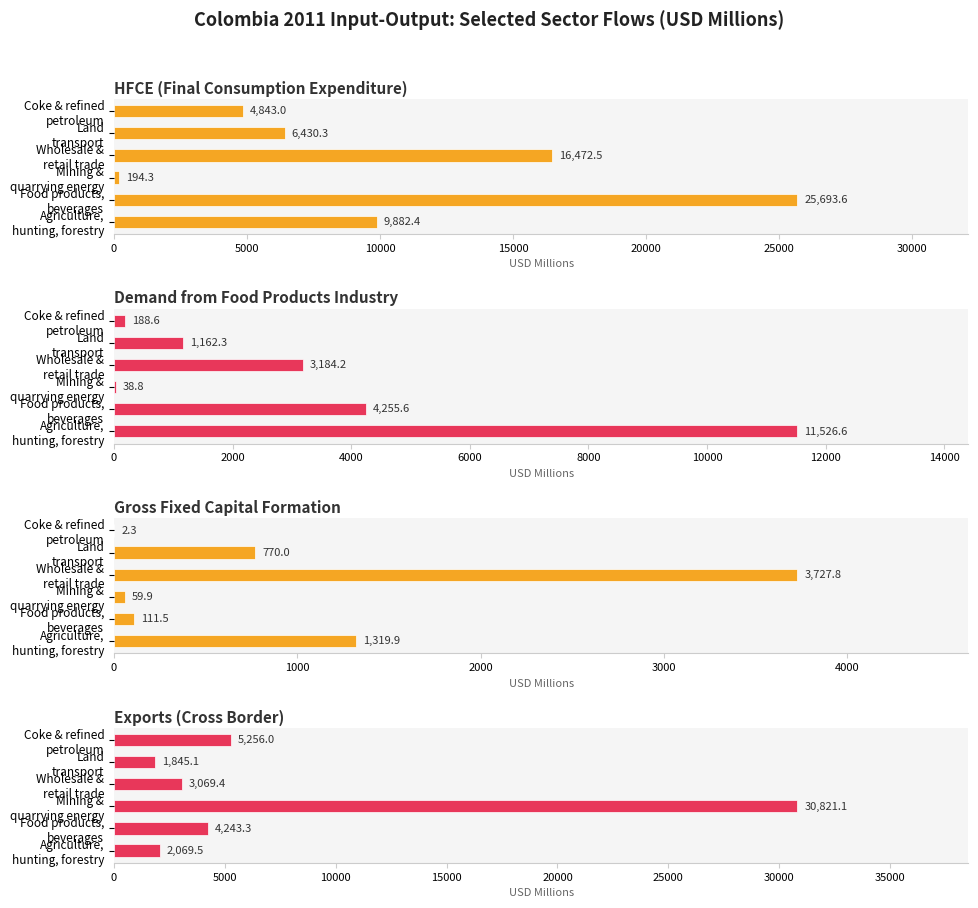

What is the value of the Gross Fixed Capital Formation bar at the 3rd from the left?

59.9